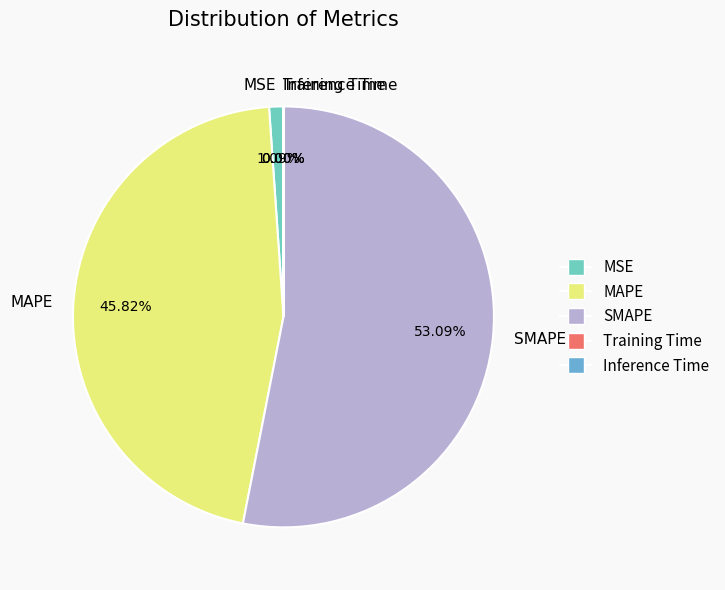

Combined, do MAPE and SMAPE account for over 50%?

Yes